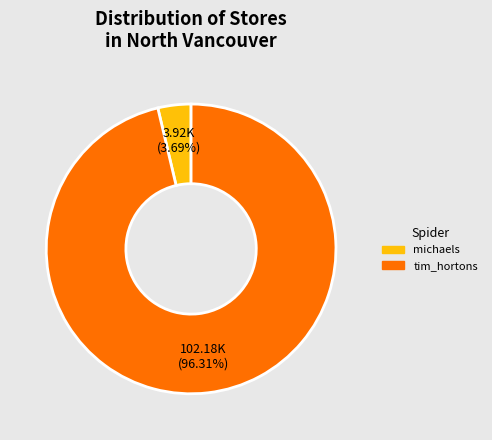

What percentage do tim_hortons and michaels together represent?

100.0%